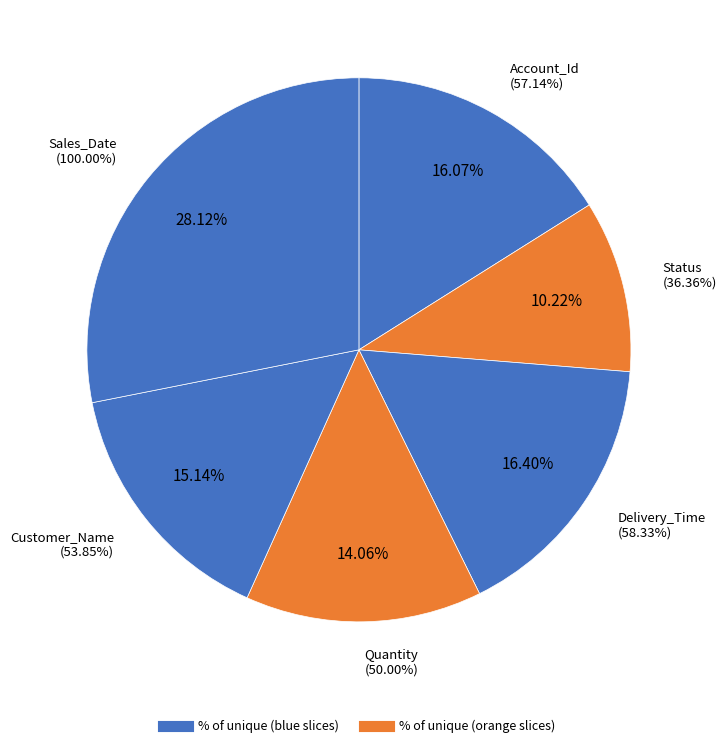

How many slices are in this pie chart?

6